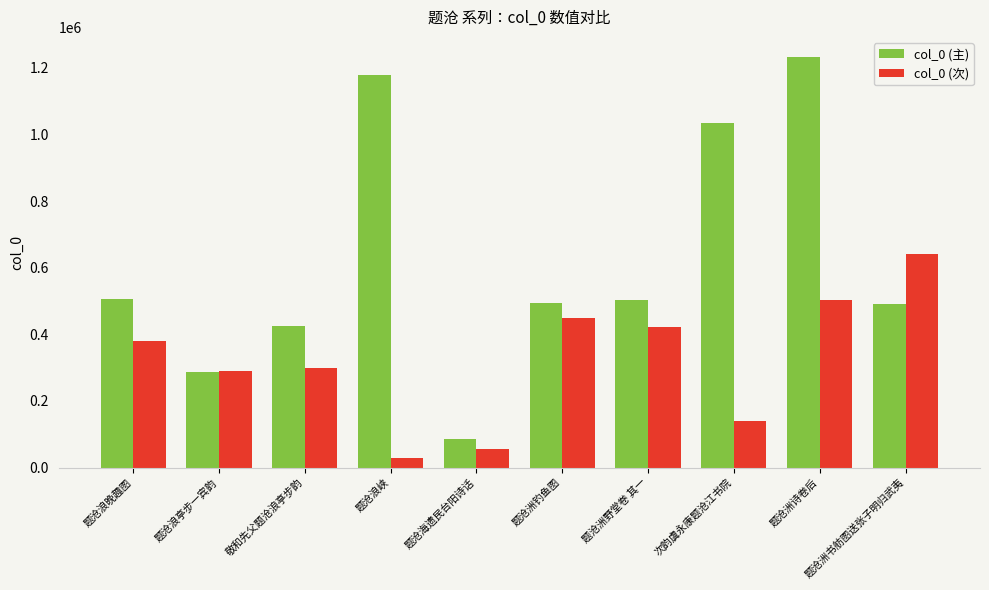

At which category is the sum across all series the highest?

题沧洲诗卷后